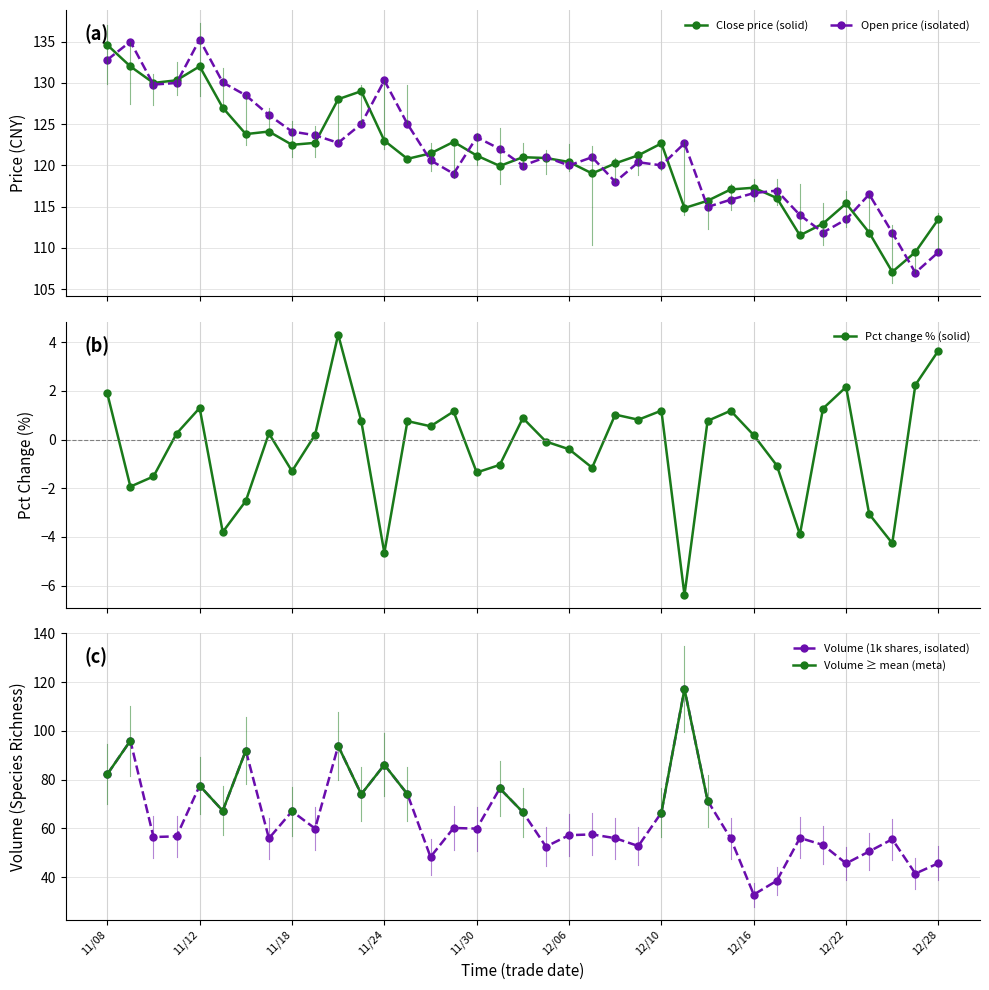

At which category is the sum across all series the highest?

25